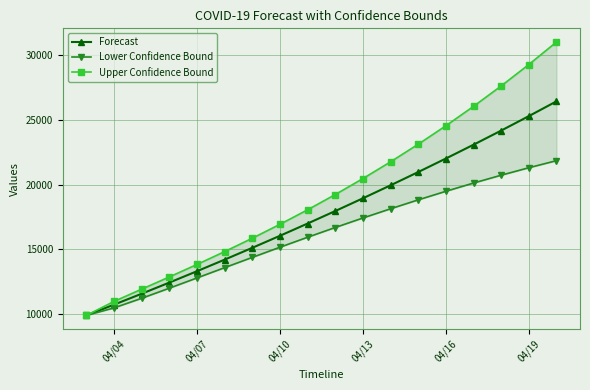

The value of Forecast at 04/04 is 17927.0. True or false?

False